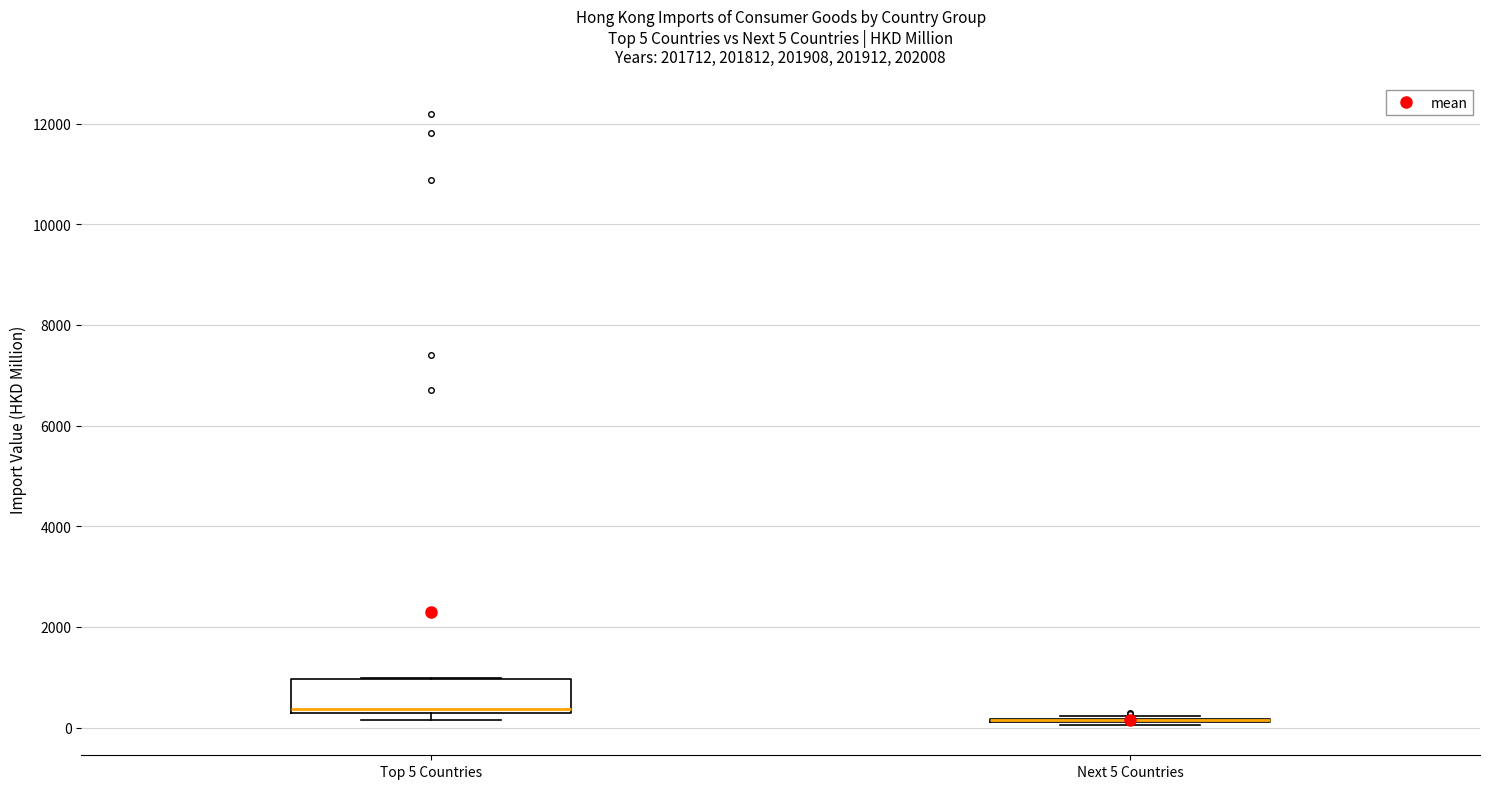

Which box is the tallest, from its lower edge to its upper edge?

Top 5 Countries